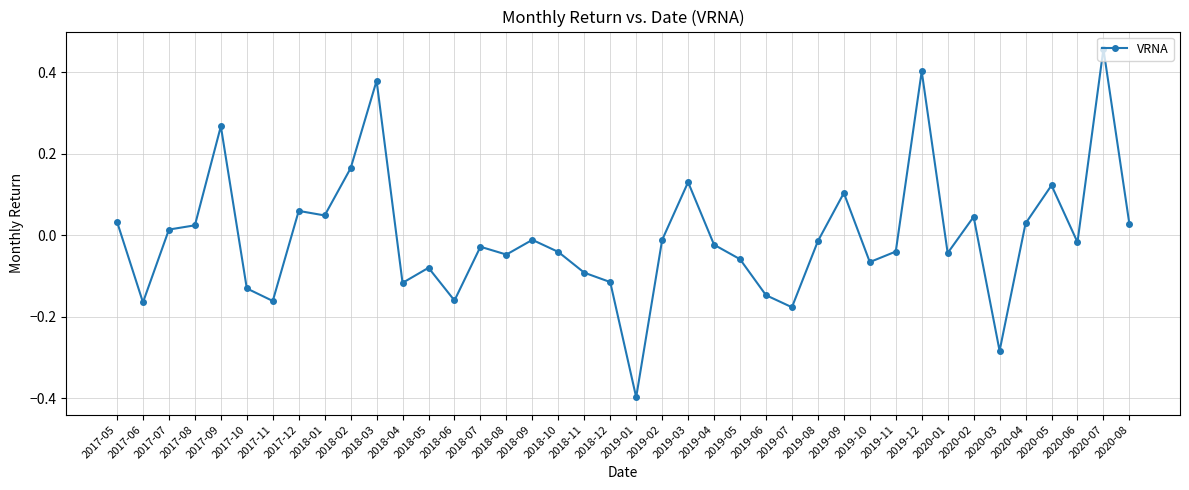

How many interior local peaks (higher than both neighbors) does the data have?

12